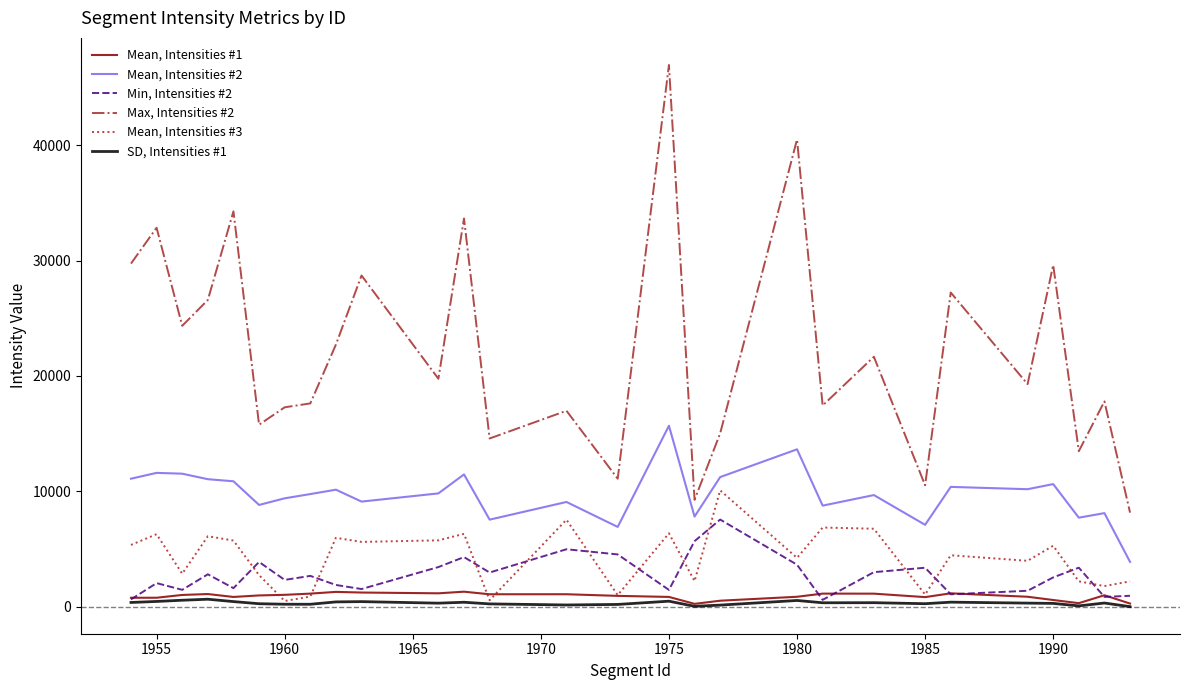

List the series in order of their peak value, highest first.

Max, Intensities #2, Mean, Intensities #2, Mean, Intensities #3, Min, Intensities #2, Mean, Intensities #1, SD, Intensities #1